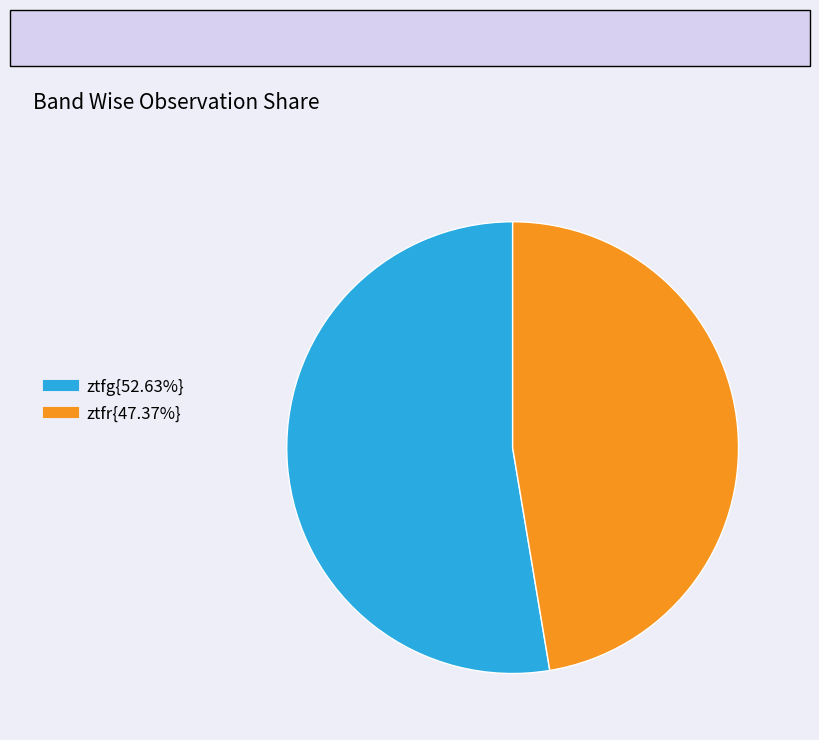

How many segments does this pie chart have?

2